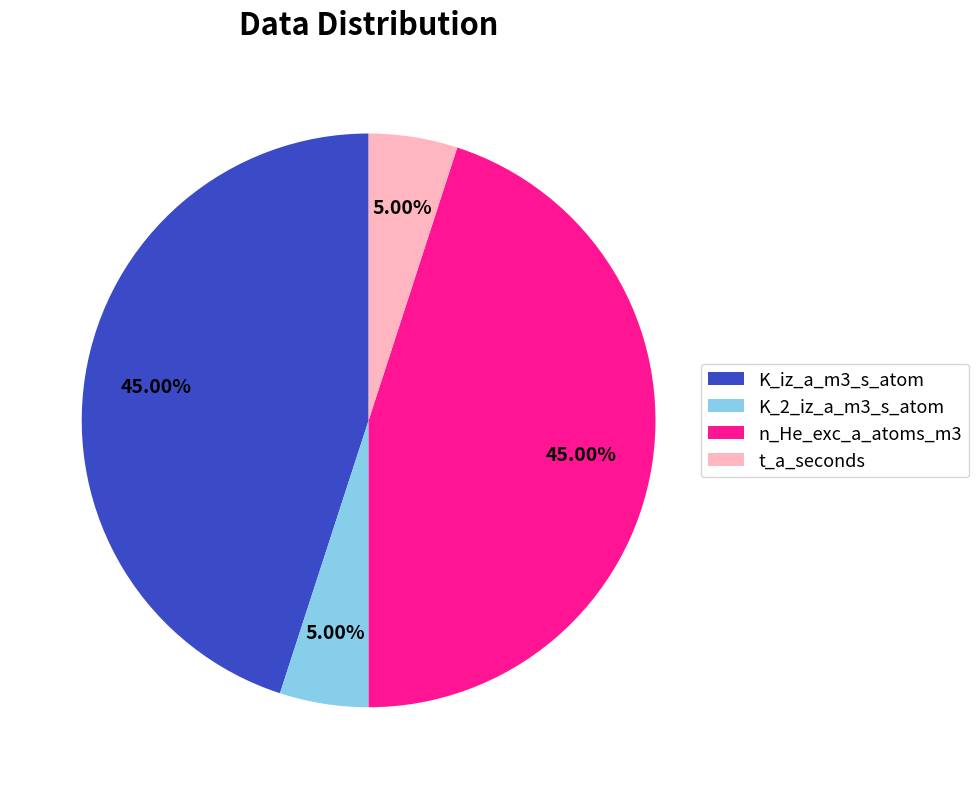

To the nearest percent, what is the average slice percentage?

25%